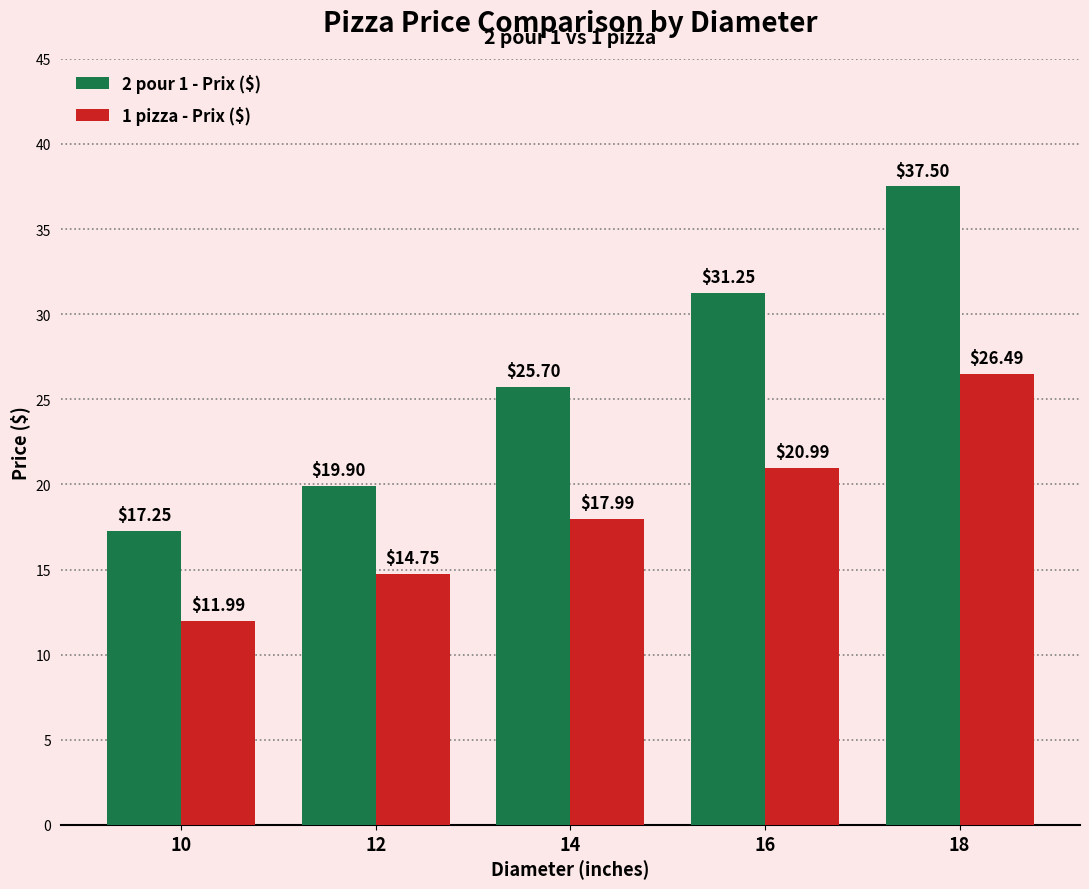

What is the difference between the second highest and minimum values in the 2 pour 1 - Prix ($) series?

14.0